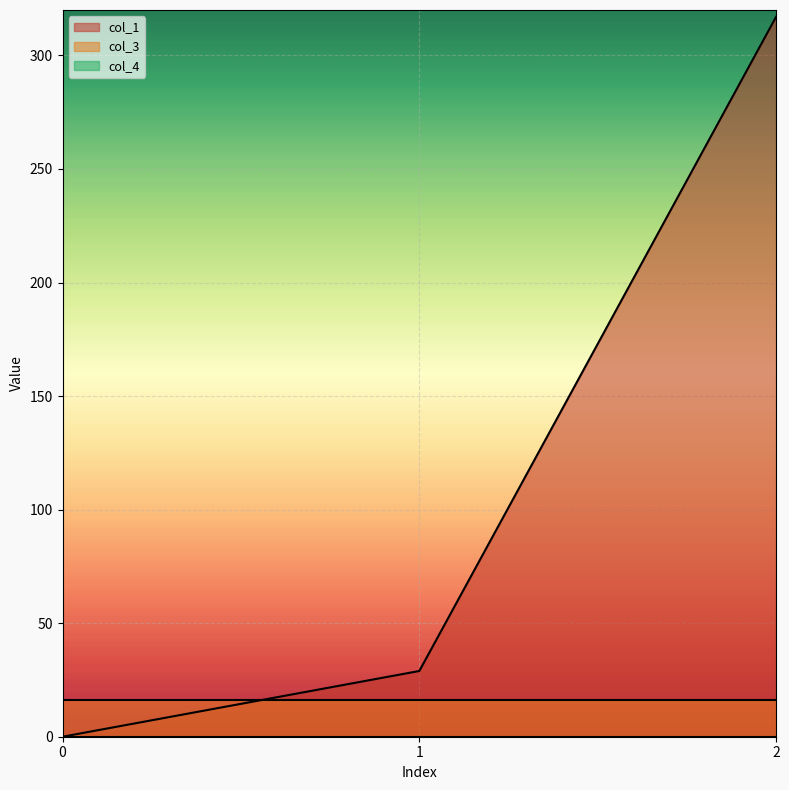

What is the difference between the highest and lowest values at 0?

16.0